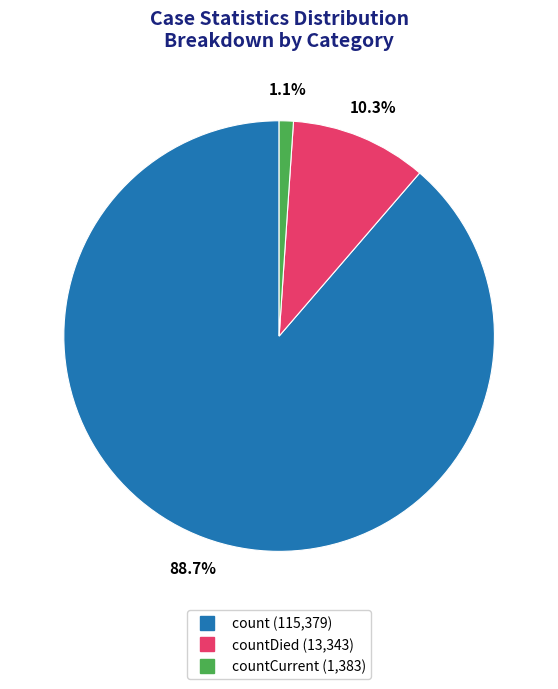

Is there any slice that represents more than half of the pie?

Yes